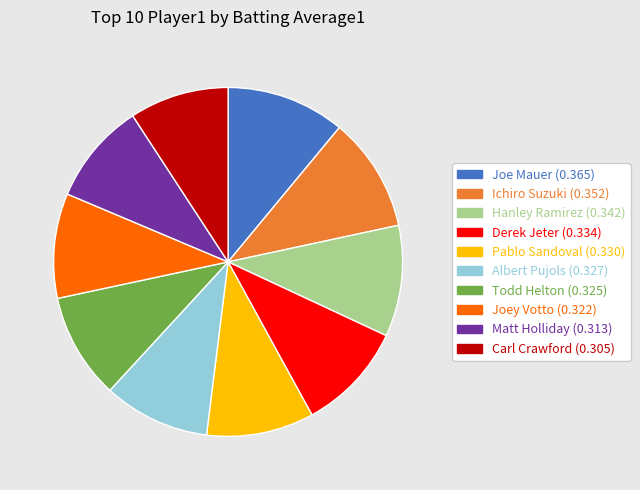

Is it true that Matt Holliday is 1% of the pie?

False